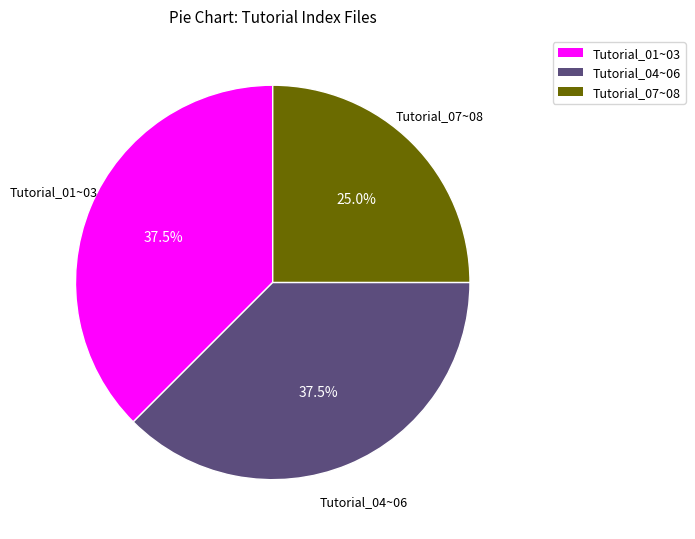

Is there any slice that represents more than half of the pie?

No